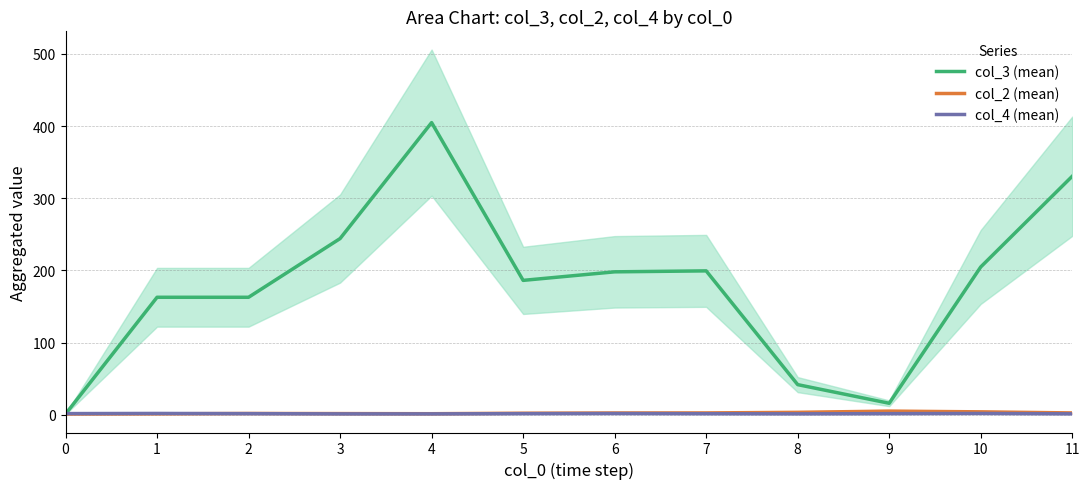

Which category has the highest value in the col_2 (mean) series?

9